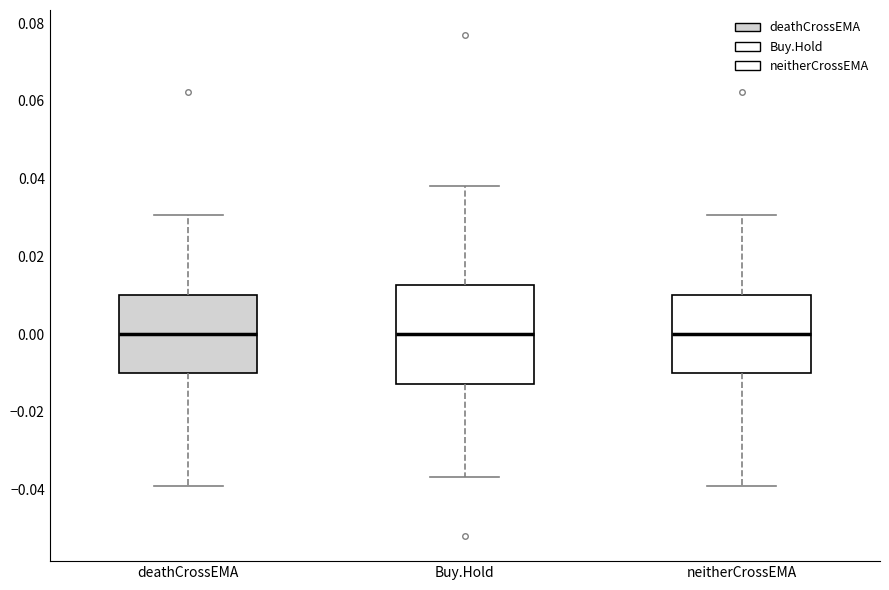

Where is the upper edge of the box for deathCrossEMA on the y-axis? The values are not printed on the chart, so give them approximately, as read against the axis.

0.010